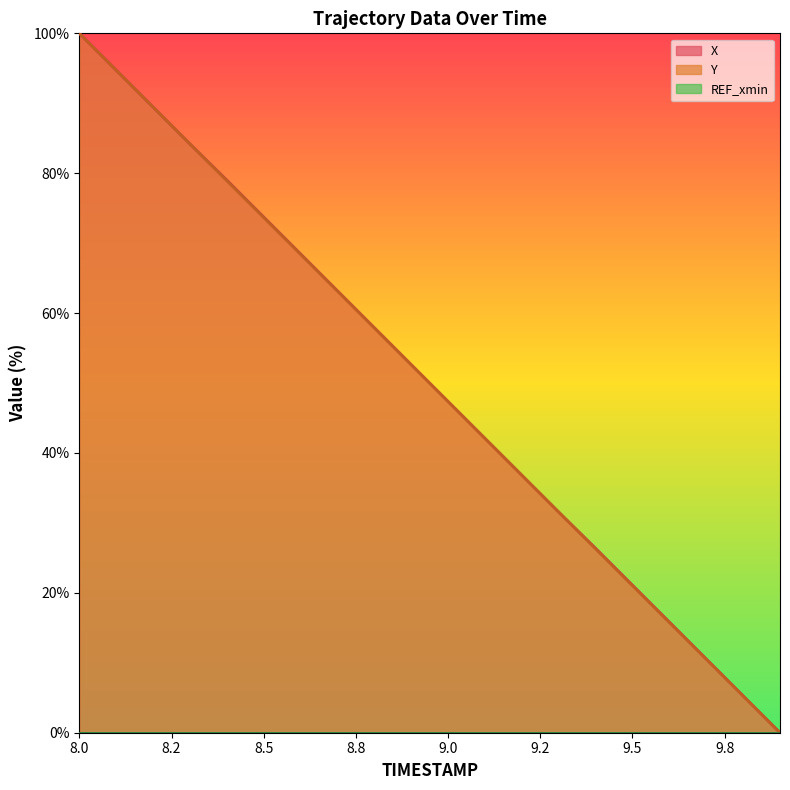

What is the average value of the Y series?

50.0